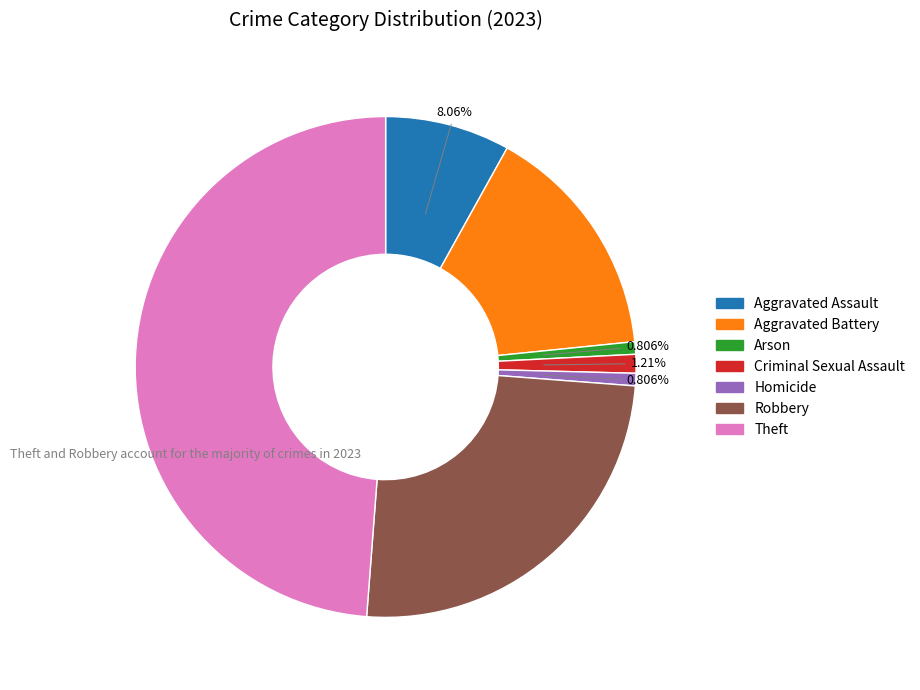

What percentage do Criminal Sexual Assault and Theft together represent?

50.0%